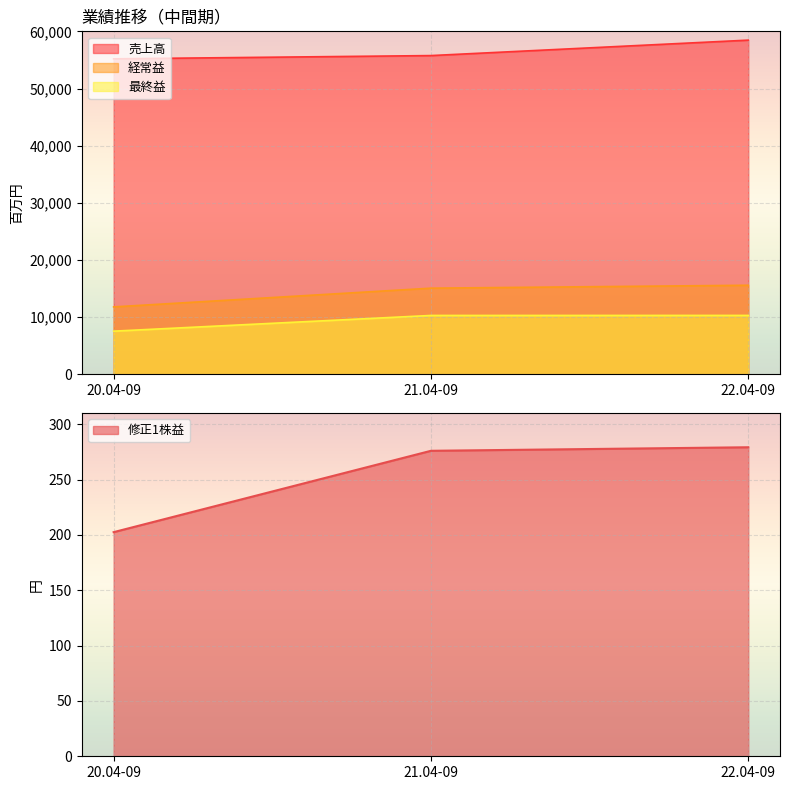

What is the sum of the 最終益 values at 21.04-09 and 20.04-09?

17886